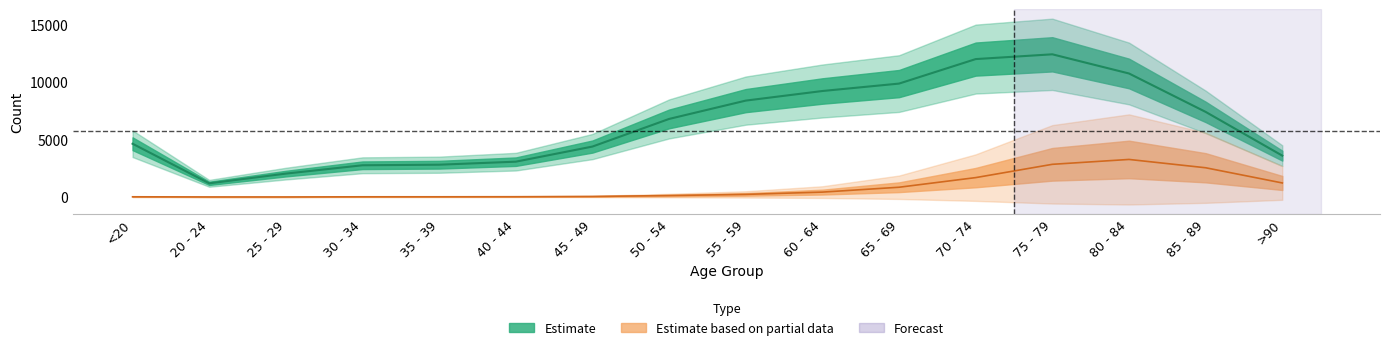

The value of Estimate at 35 - 39 is 3939. True or false?

False